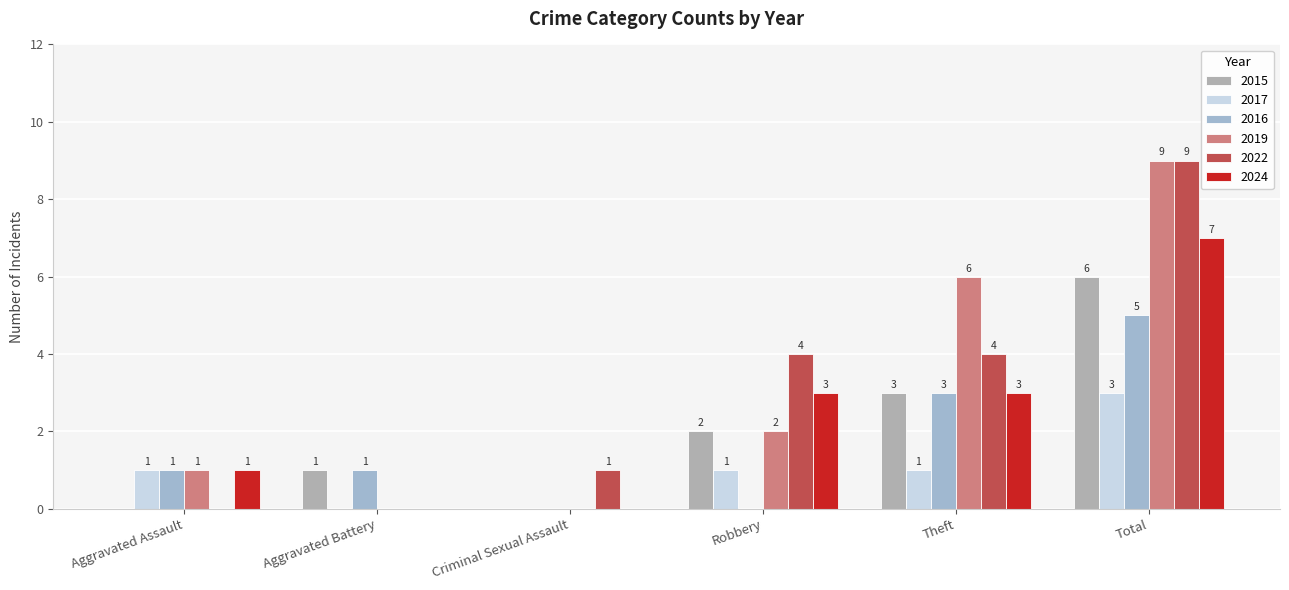

How many positive values does the 2017 series have?

4